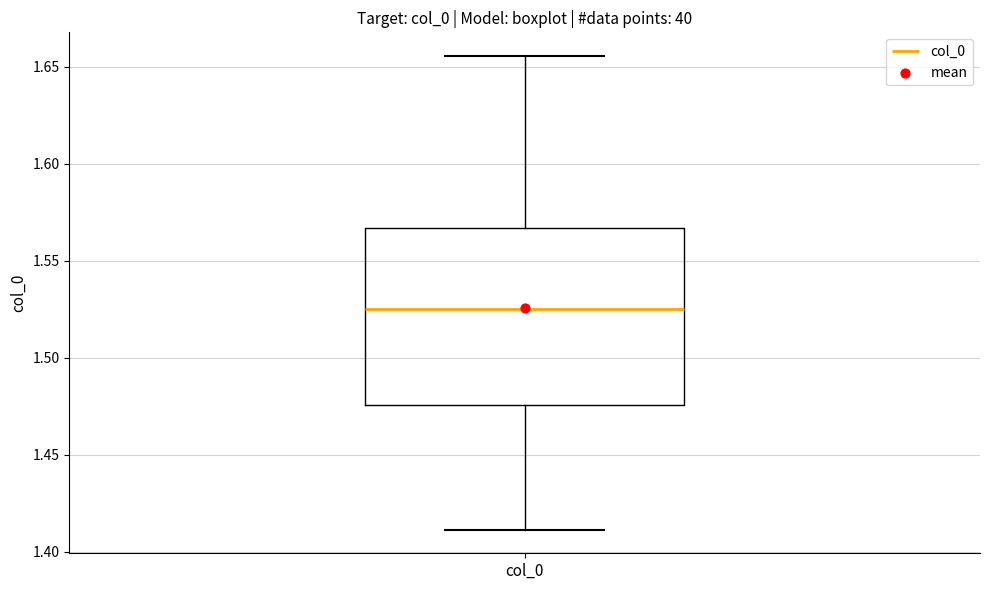

Transcribe this box plot: give where the median line is, the range the box spans, and where the two whiskers end, as read against the y-axis. The values are not printed on the chart, so give them approximately, as read against the axis.

median 1.525, box 1.475 to 1.565, whiskers 1.410 to 1.655